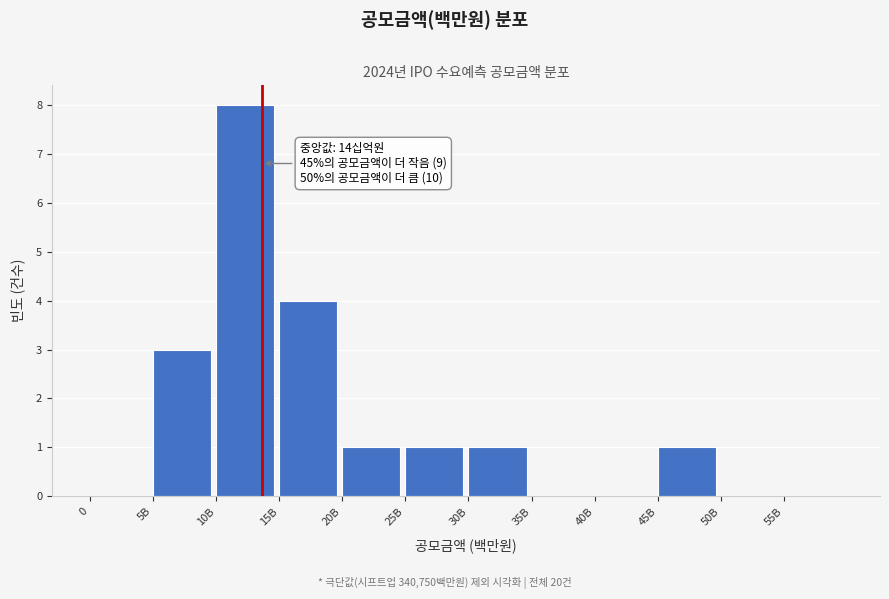

Reading right to left, extract all data points from this chart.

55B=0	50B=0	45B=1	40B=0	35B=0	30B=1	25B=1	20B=1	15B=4	10B=8	5B=3	0=0